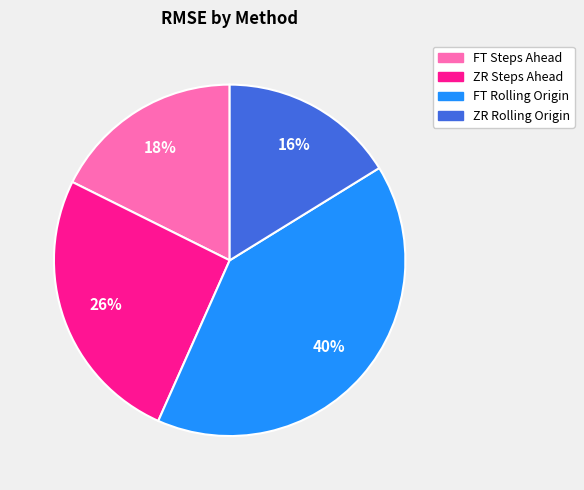

Between ZR Steps Ahead and FT Steps Ahead, which is larger?

ZR Steps Ahead